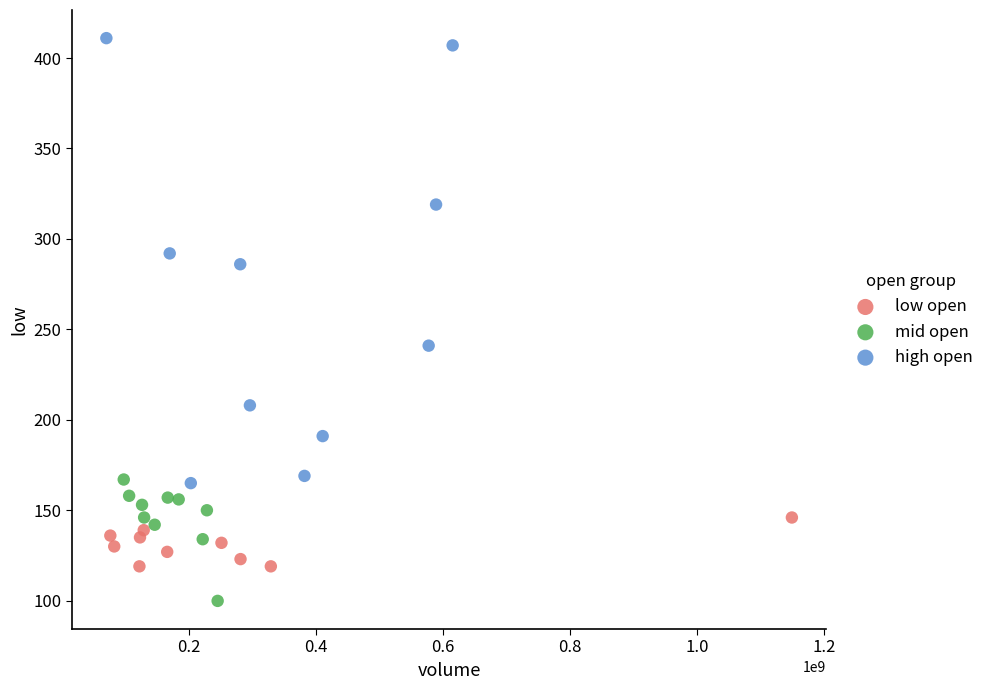

Which series reaches the maximum Y coordinate?

high open